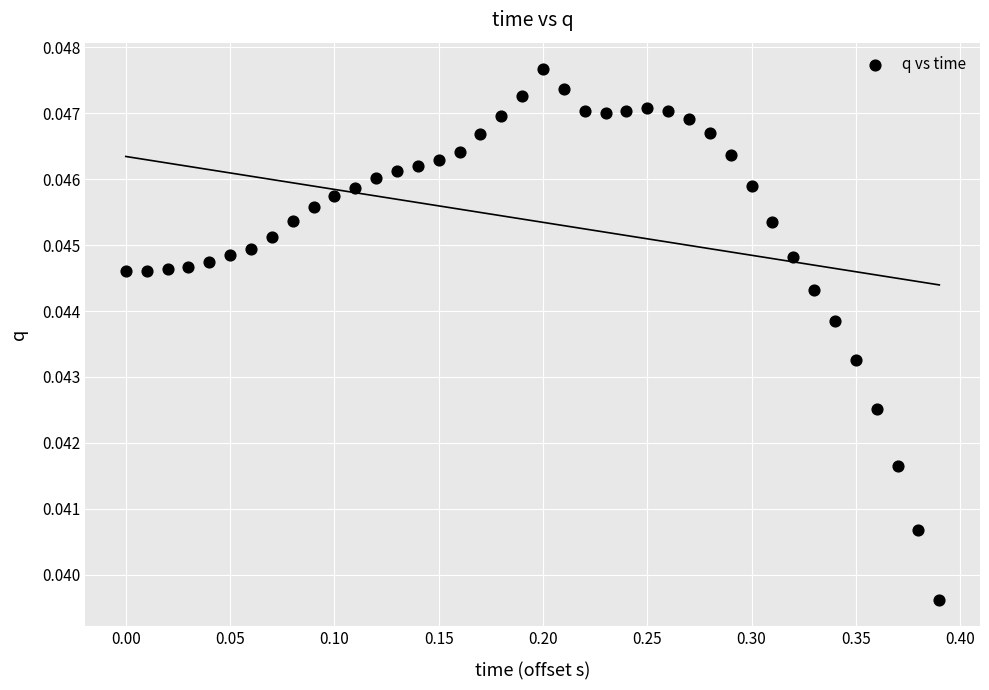

What is the range of X values (max minus min)?

0.4